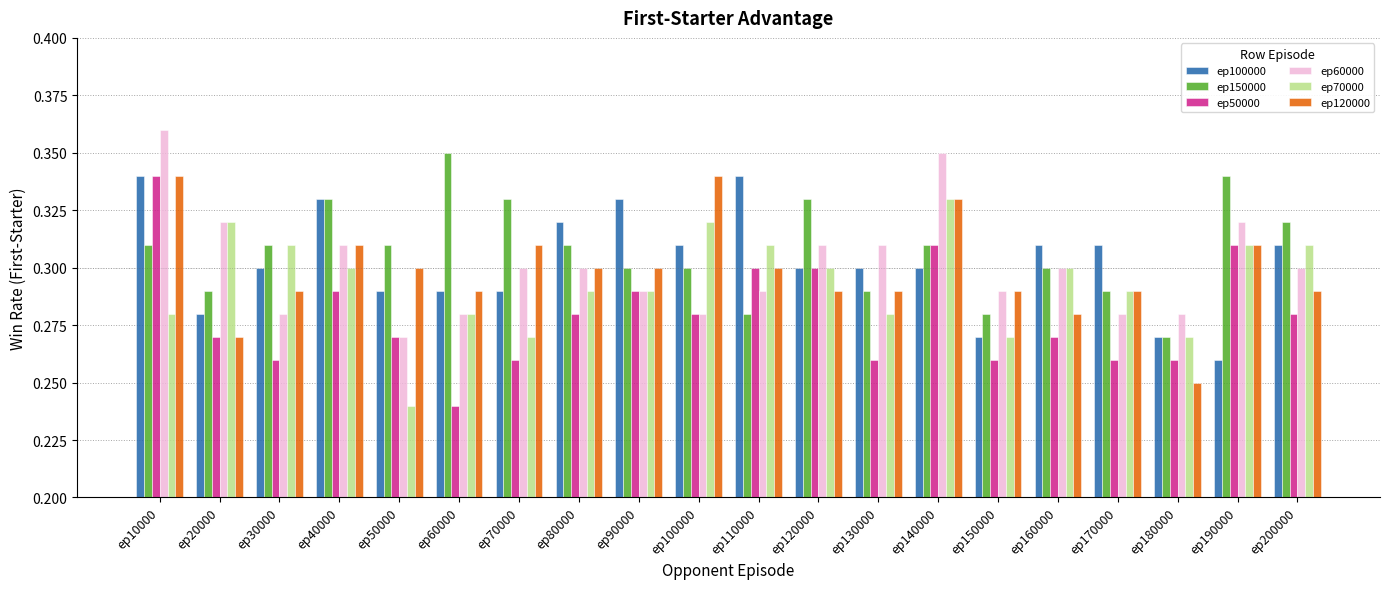

What are all the series names shown in the legend?

ep100000, ep150000, ep50000, ep60000, ep70000, ep120000